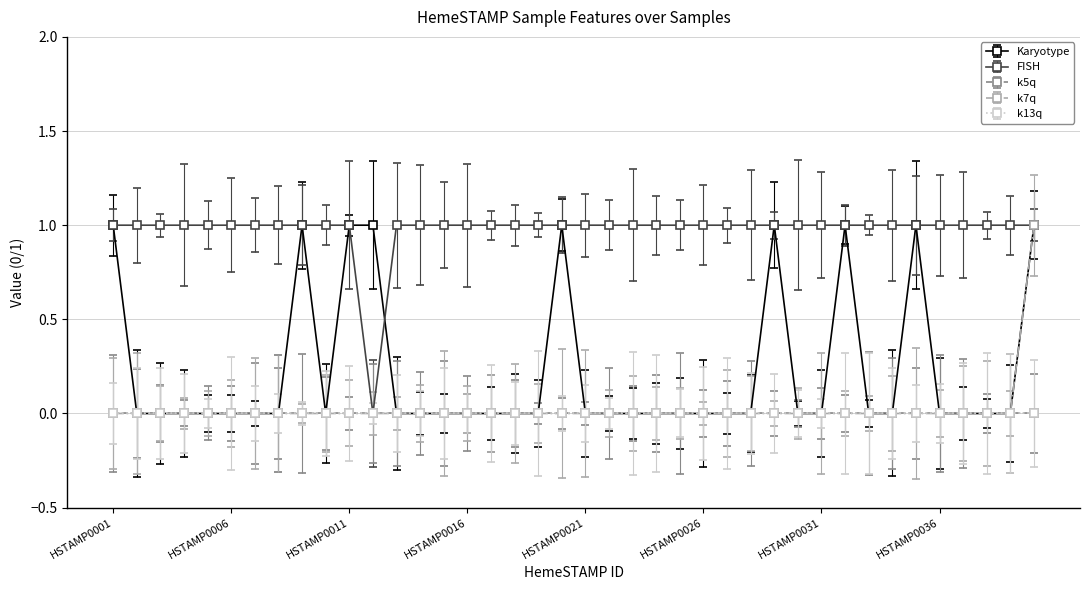

How many lines are shown in the chart?

5